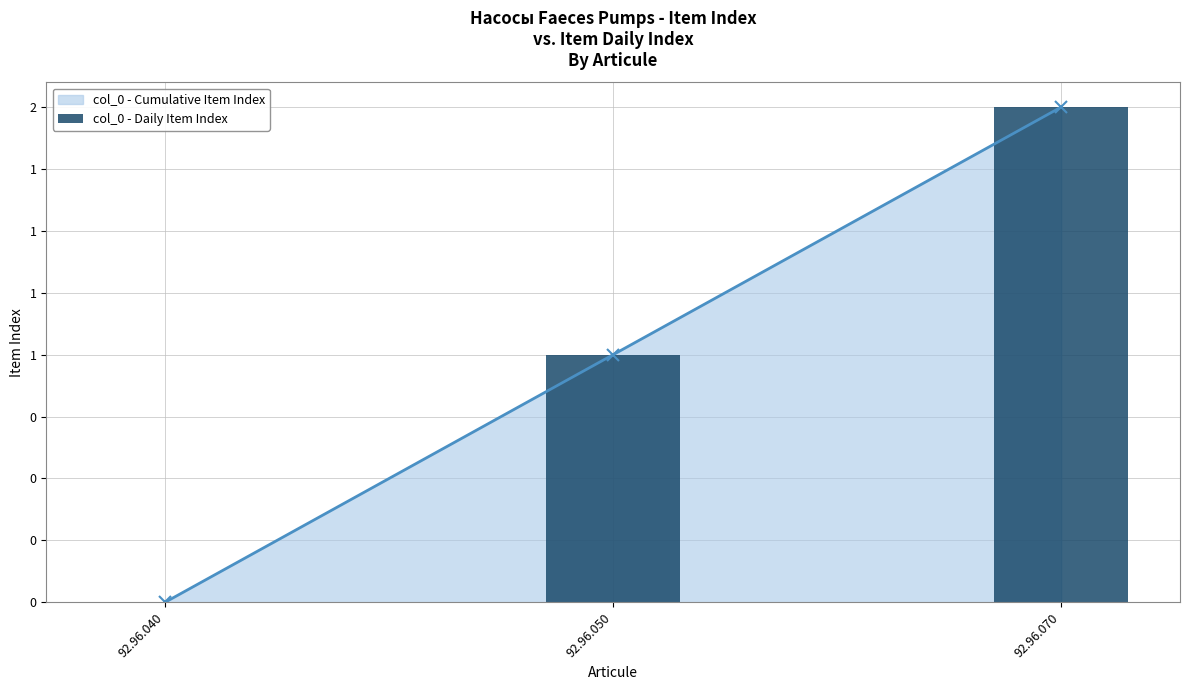

Reading left to right, extract all data points from this chart.

0	1	2